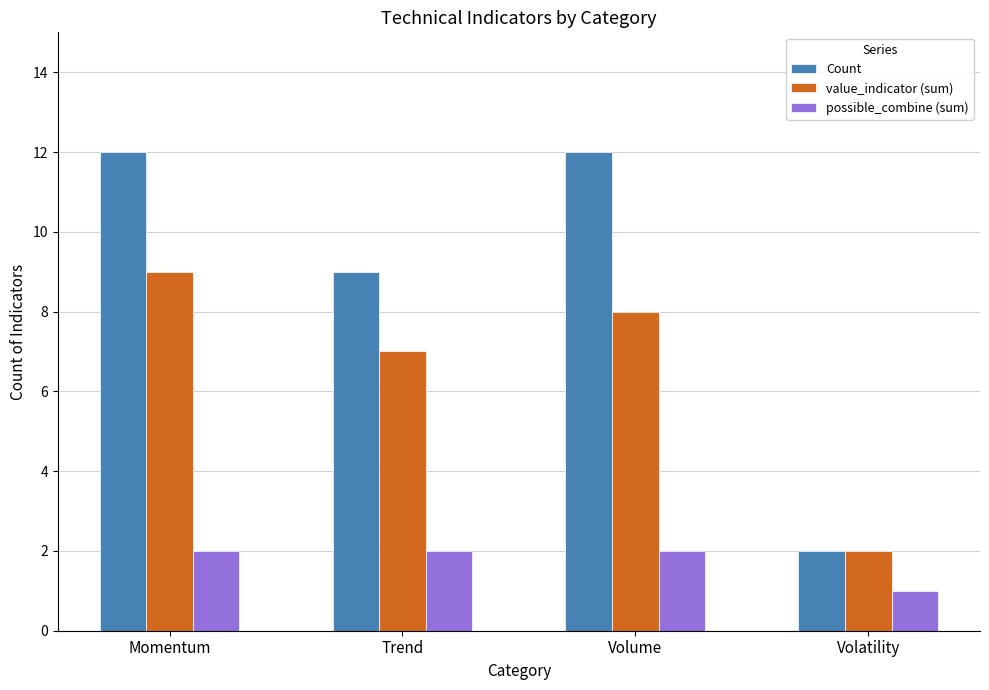

Which category has the lowest value across all series?

Volatility